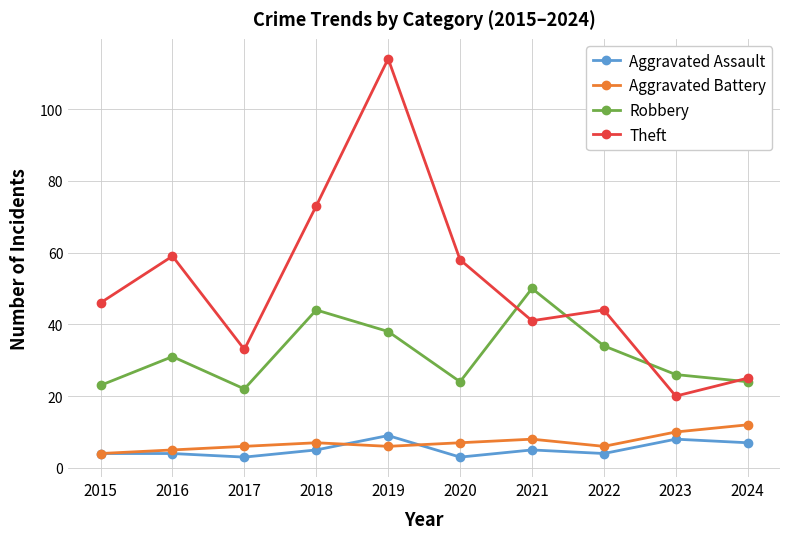

How many distinct data groups are displayed?

4